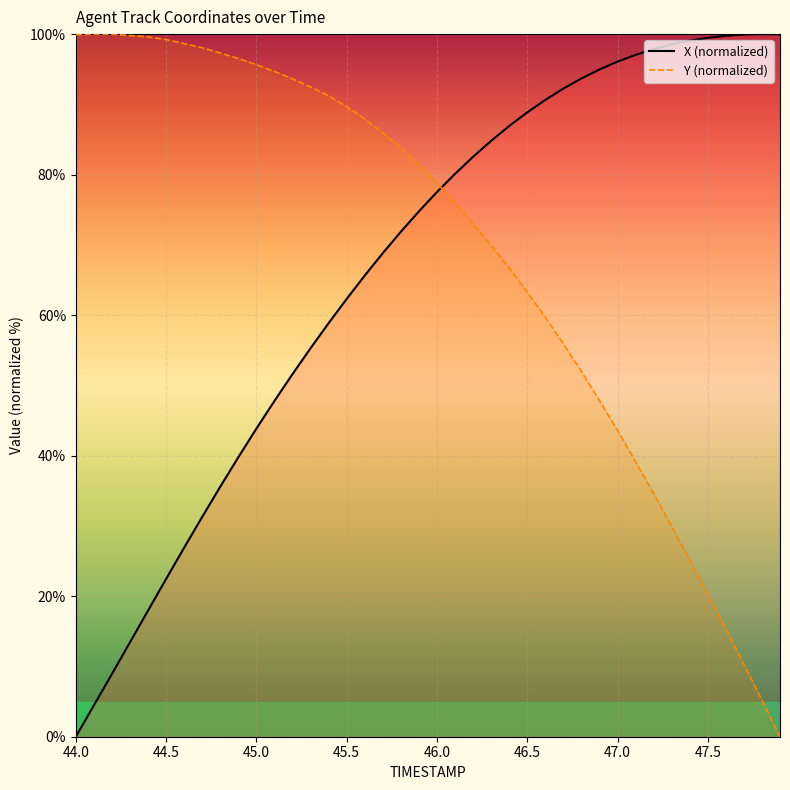

Is the value of Y at 46.3 greater than the value of X at 44.1?

Yes